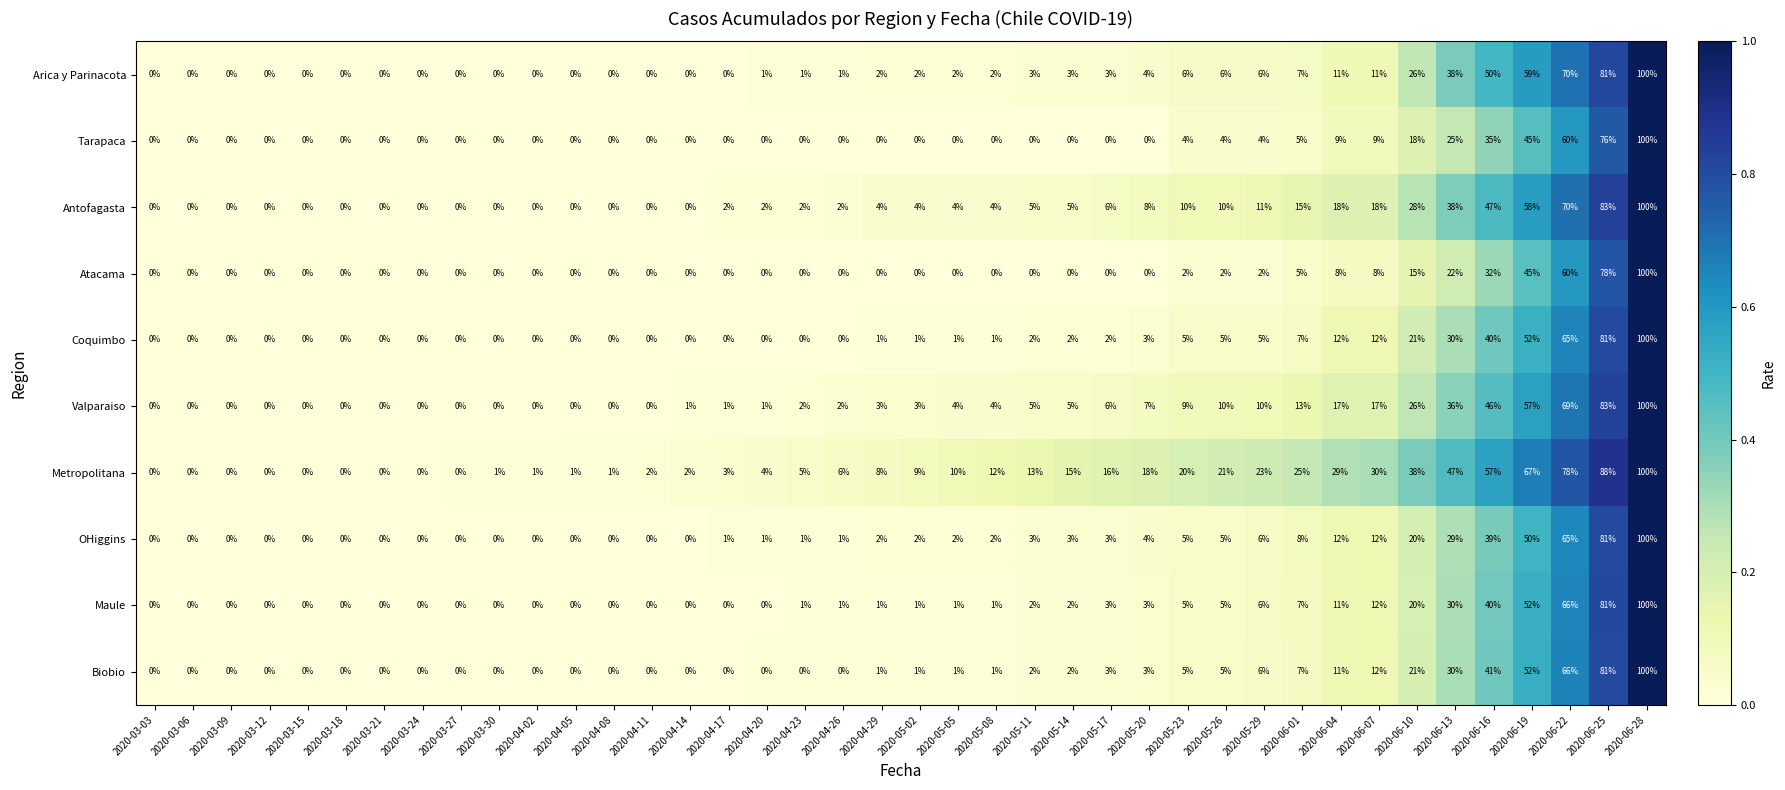

Which category has the highest value in the Valparaiso series?

2020-06-28